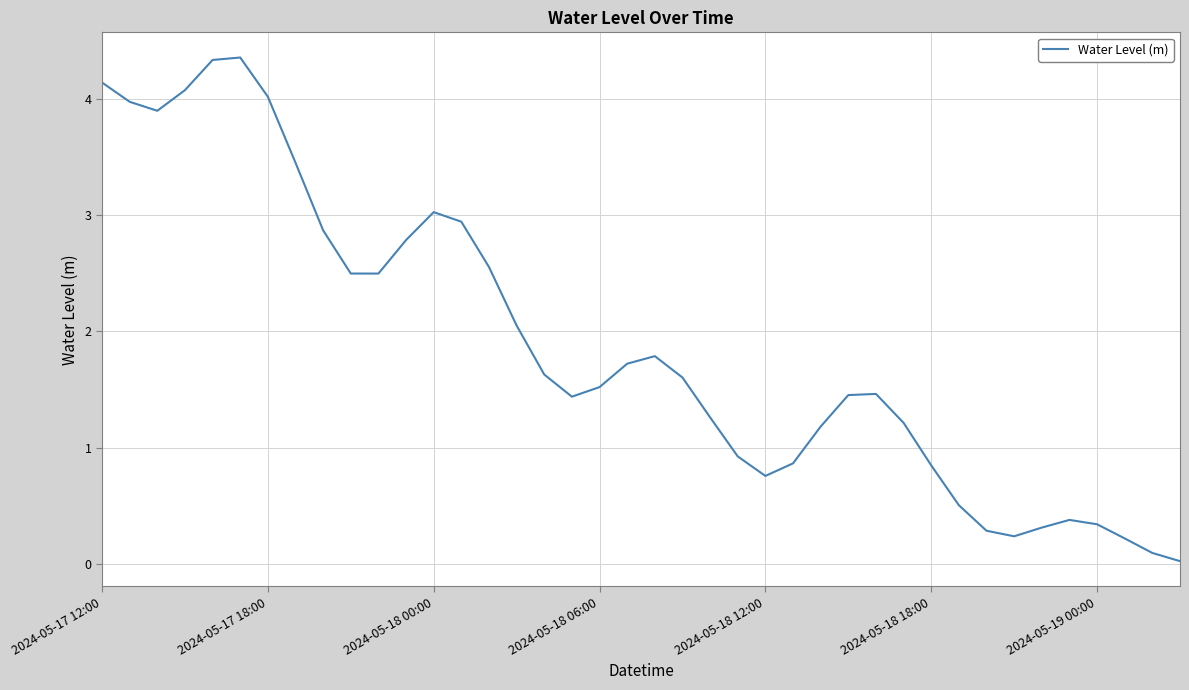

The value at 2024-05-19 00:00 is 0.6. True or false?

False